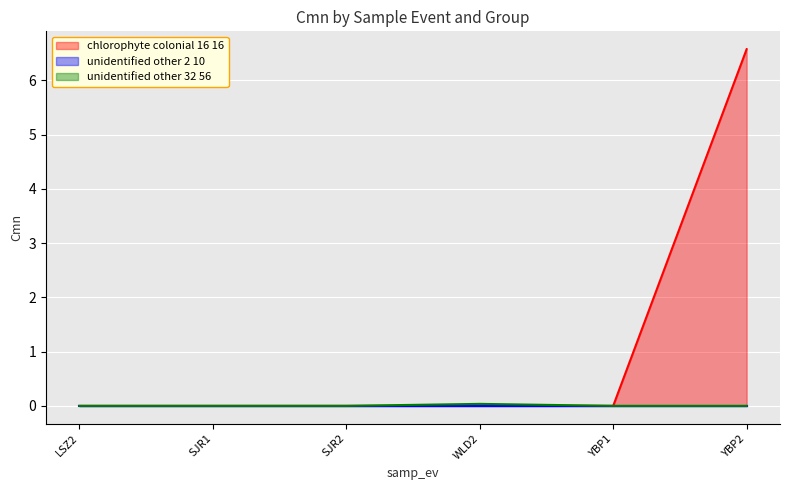

Is it true that unidentified other 32 56 equals 0.0 at YBP2?

False